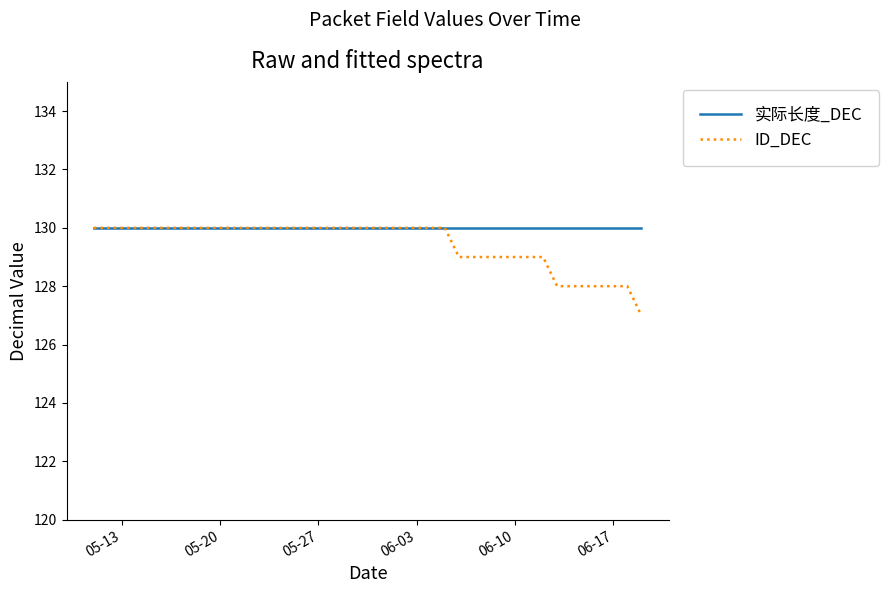

Which series has the widest spread of values?

ID_DEC